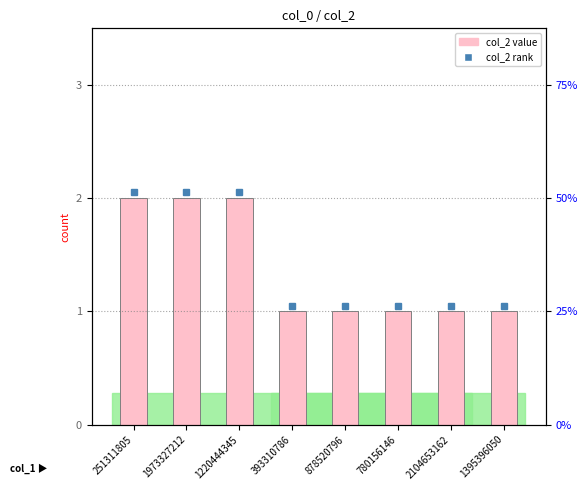

Reading right to left, transcribe all the data shown in this chart.

1395396050=1	2104653162=1	780156146=1	878520796=1	393310786=1	1220444345=2	1973327212=2	251311805=2